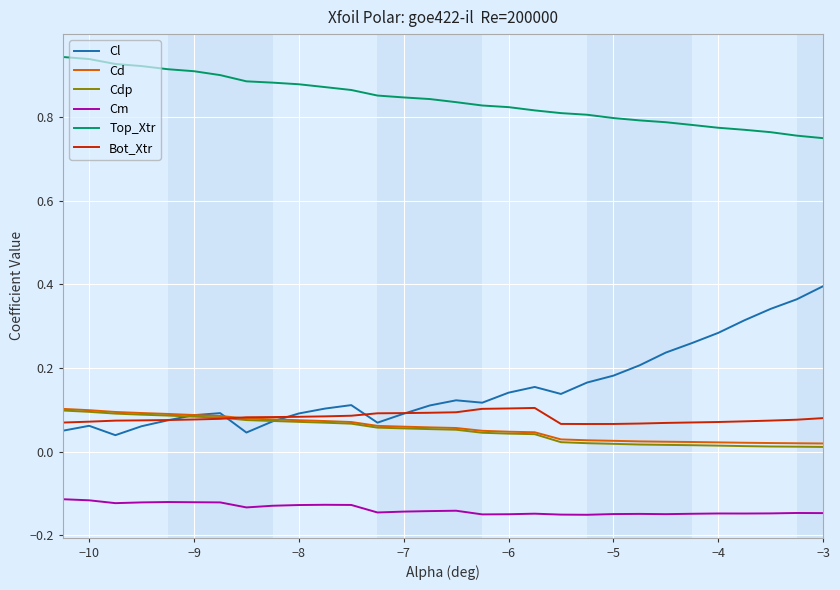

True or false: Bot_Xtr and Top_Xtr cross at least once.

False